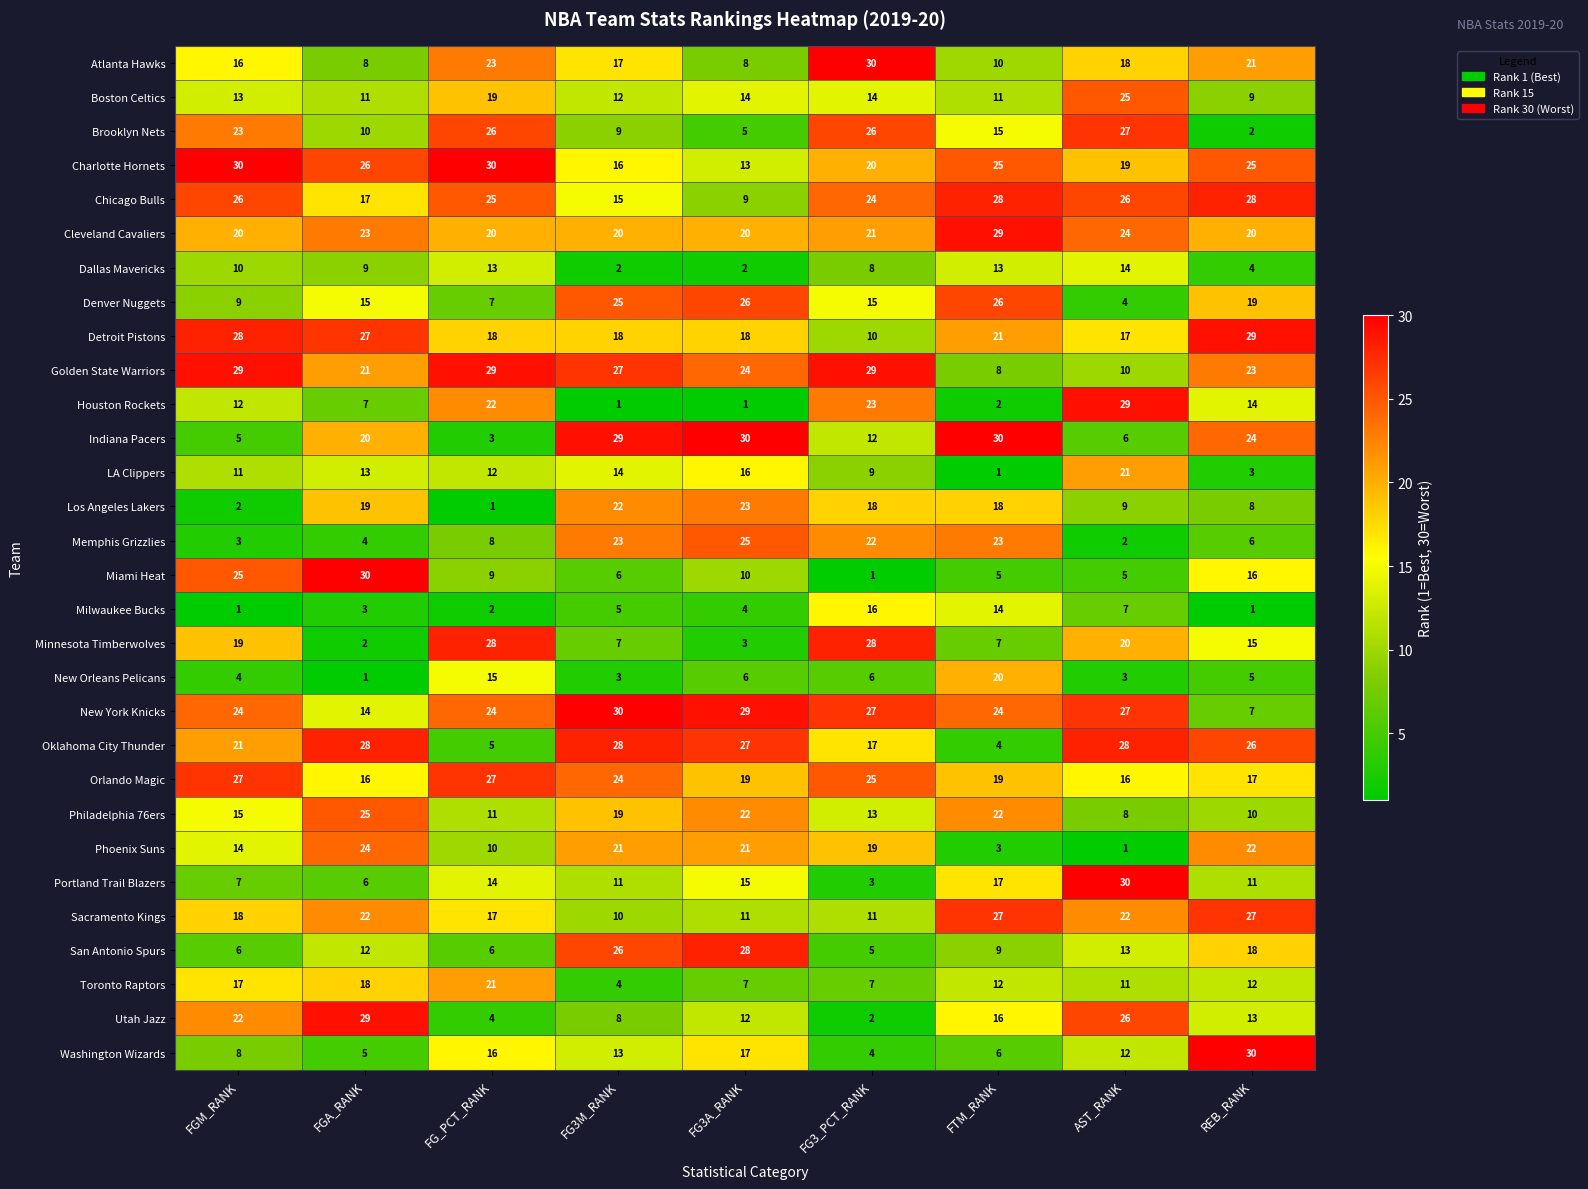

Count the number of categories in the chart.

9